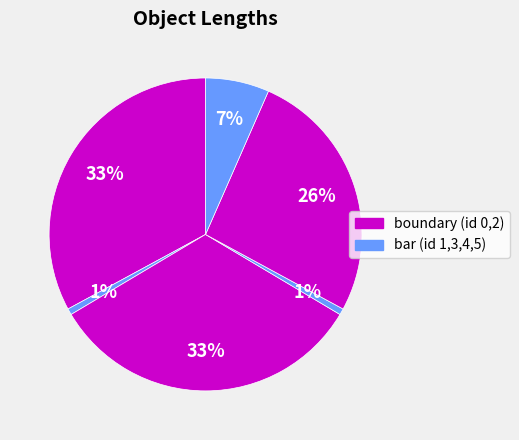

Rank the categories by value from lowest to highest.

1, 3, 5, 4, 0, 2